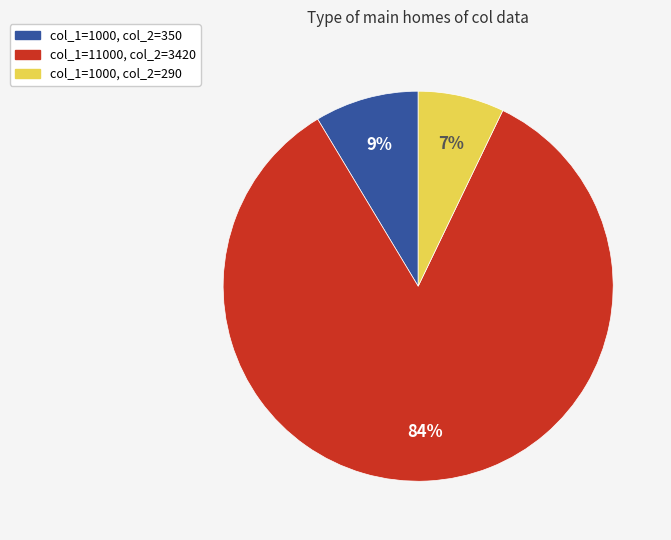

To the nearest percent, what is the average slice percentage?

33%